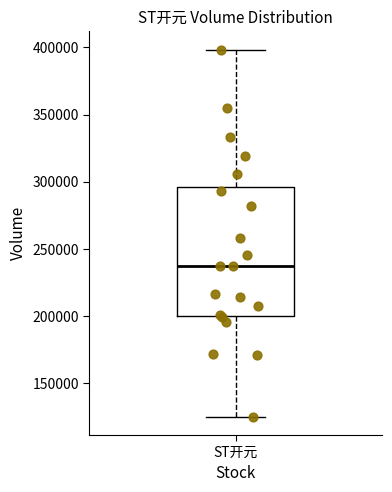

Where is the lower edge of the box for ST开元 on the y-axis? The values are not printed on the chart, so give them approximately, as read against the axis.

200000